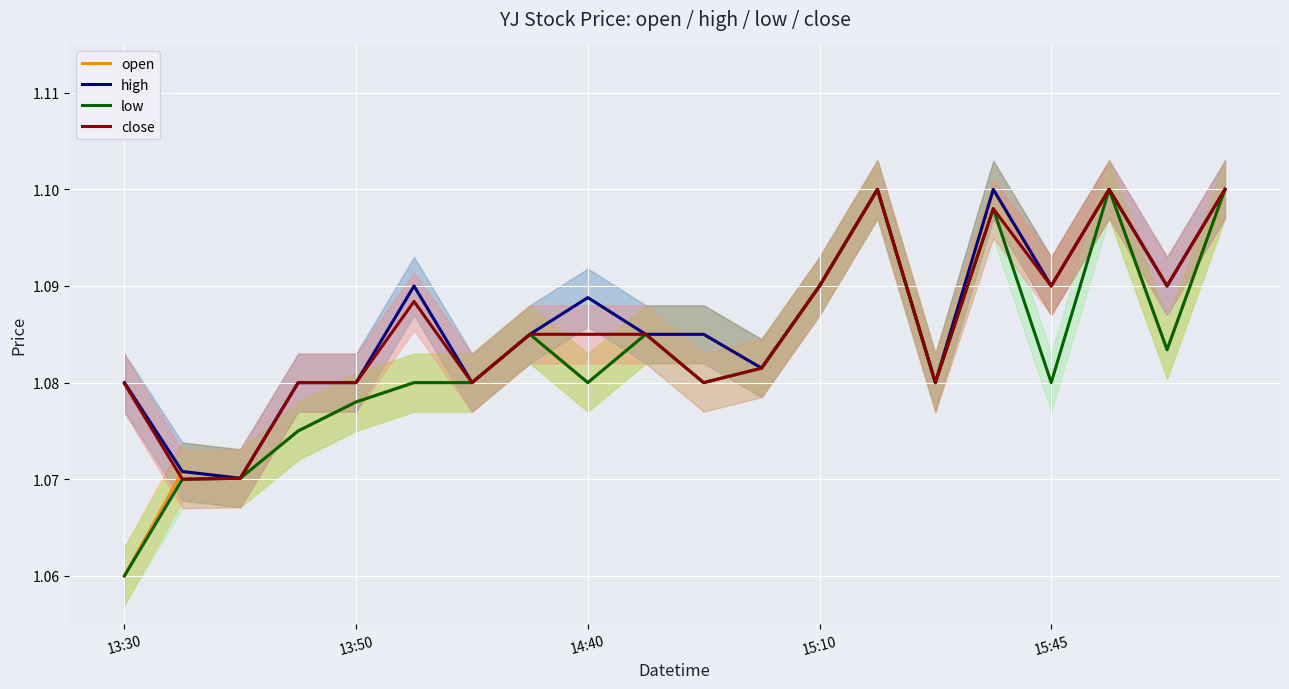

Count the close values in the range 1 to 2.

20